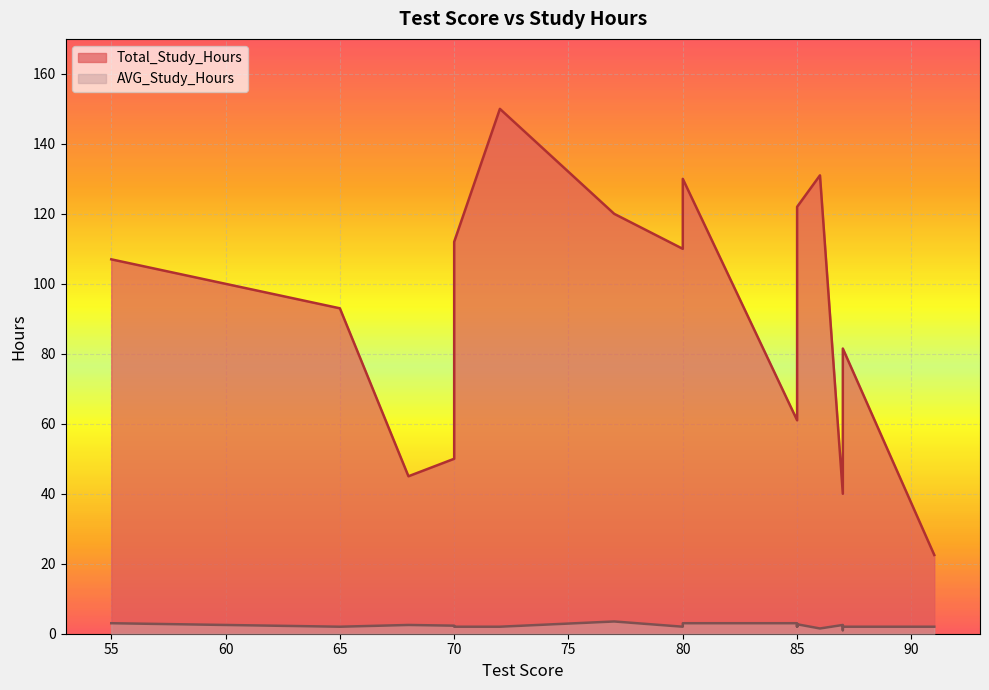

Count the number of data series in this chart.

2